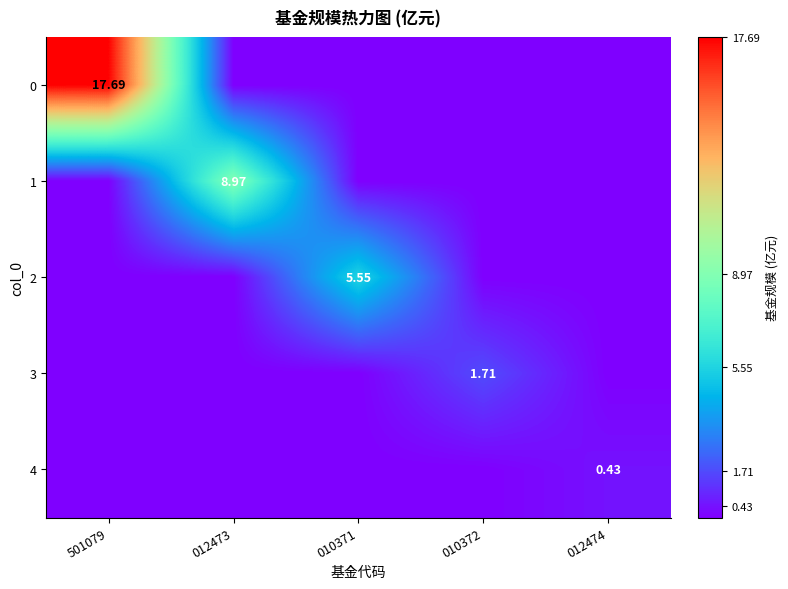

Rank the categories by 3 value from lowest to highest.

501079, 012473, 010371, 012474, 010372